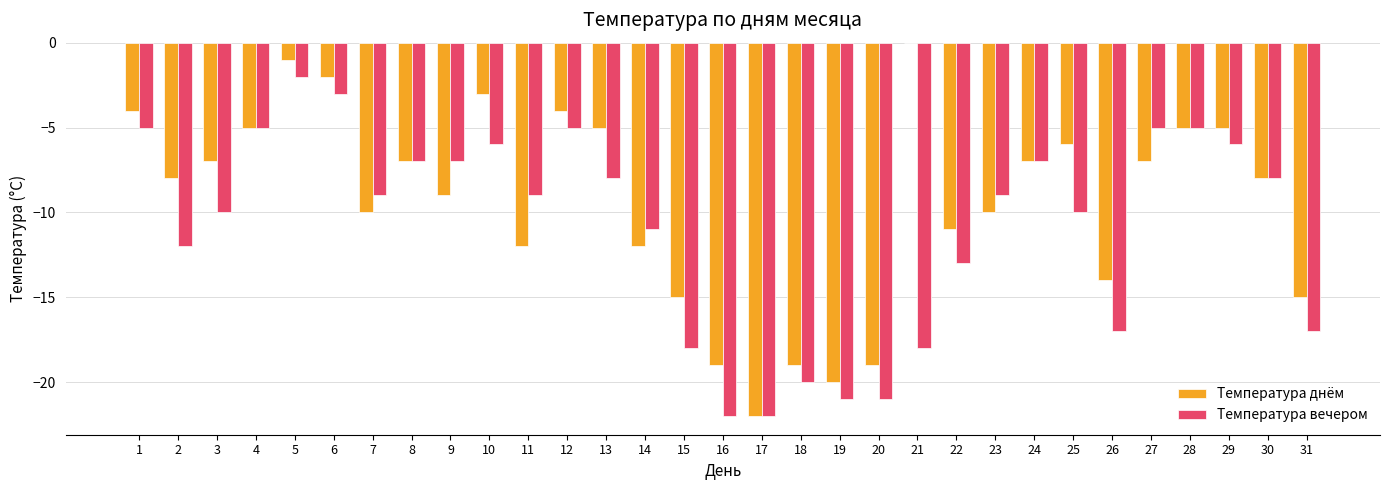

What is the total value across all series at 14?

-23